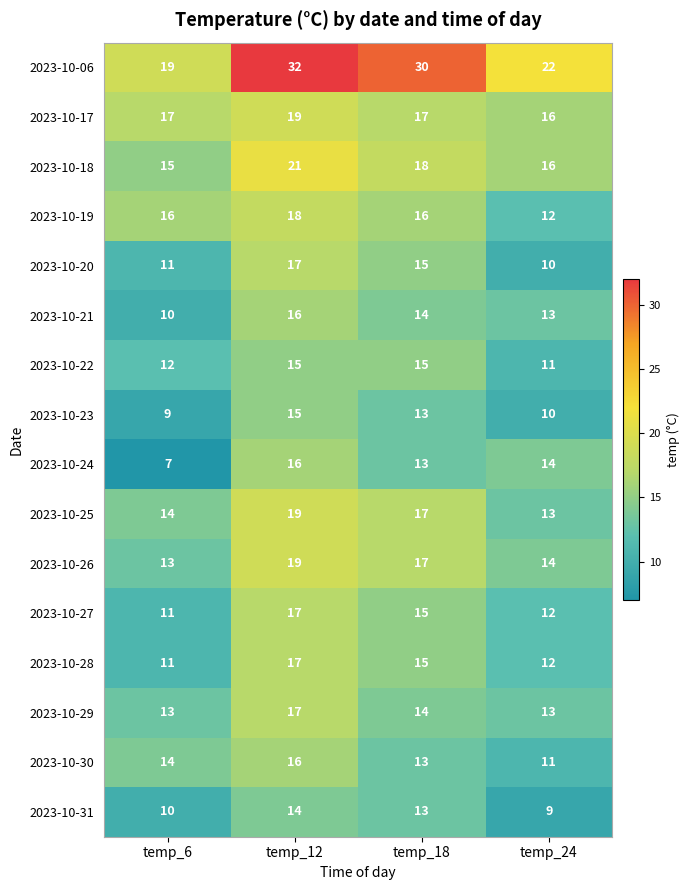

Which series has the largest total across all categories?

2023-10-06